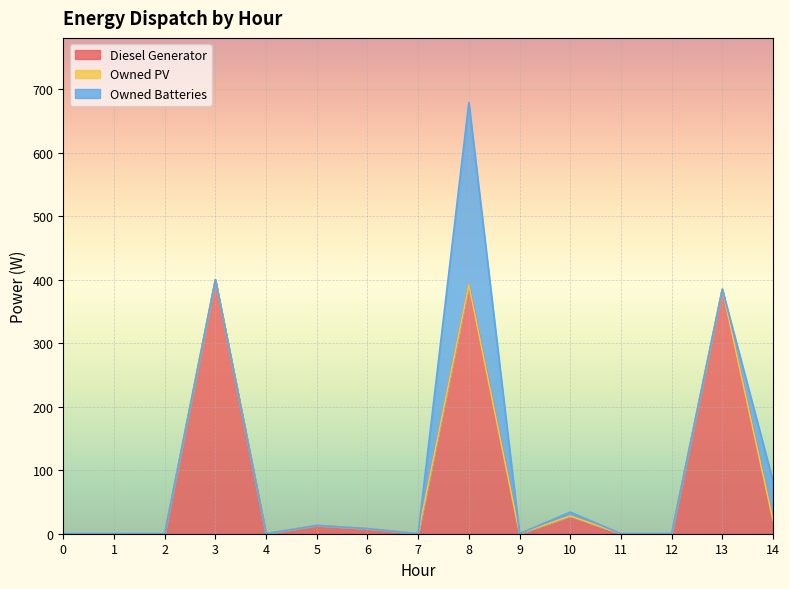

Count the number of categories in the chart.

15